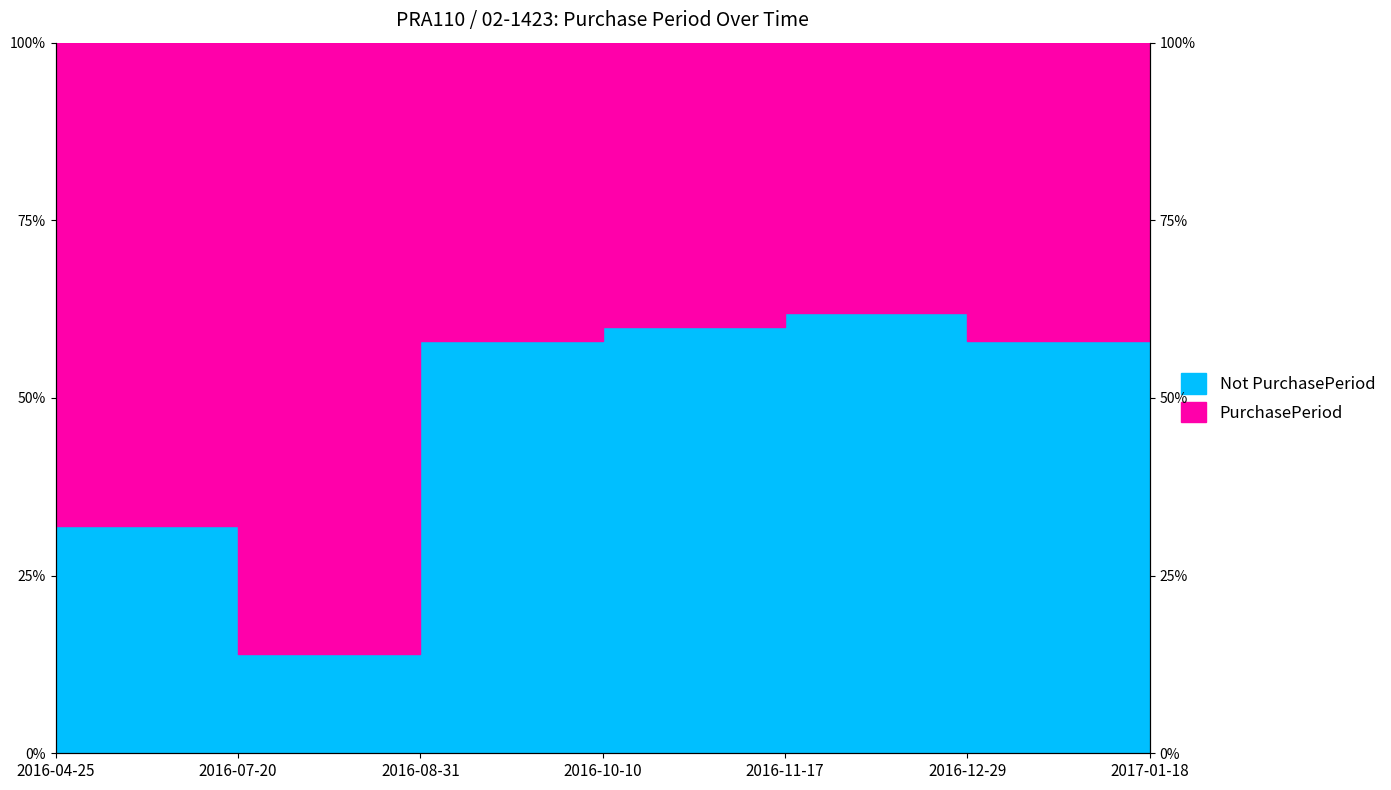

List the labels in order of value, smallest first.

2016-07-20, 2016-04-25, 2016-08-31, 2016-12-29, 2016-10-10, 2016-11-17, 2017-01-18